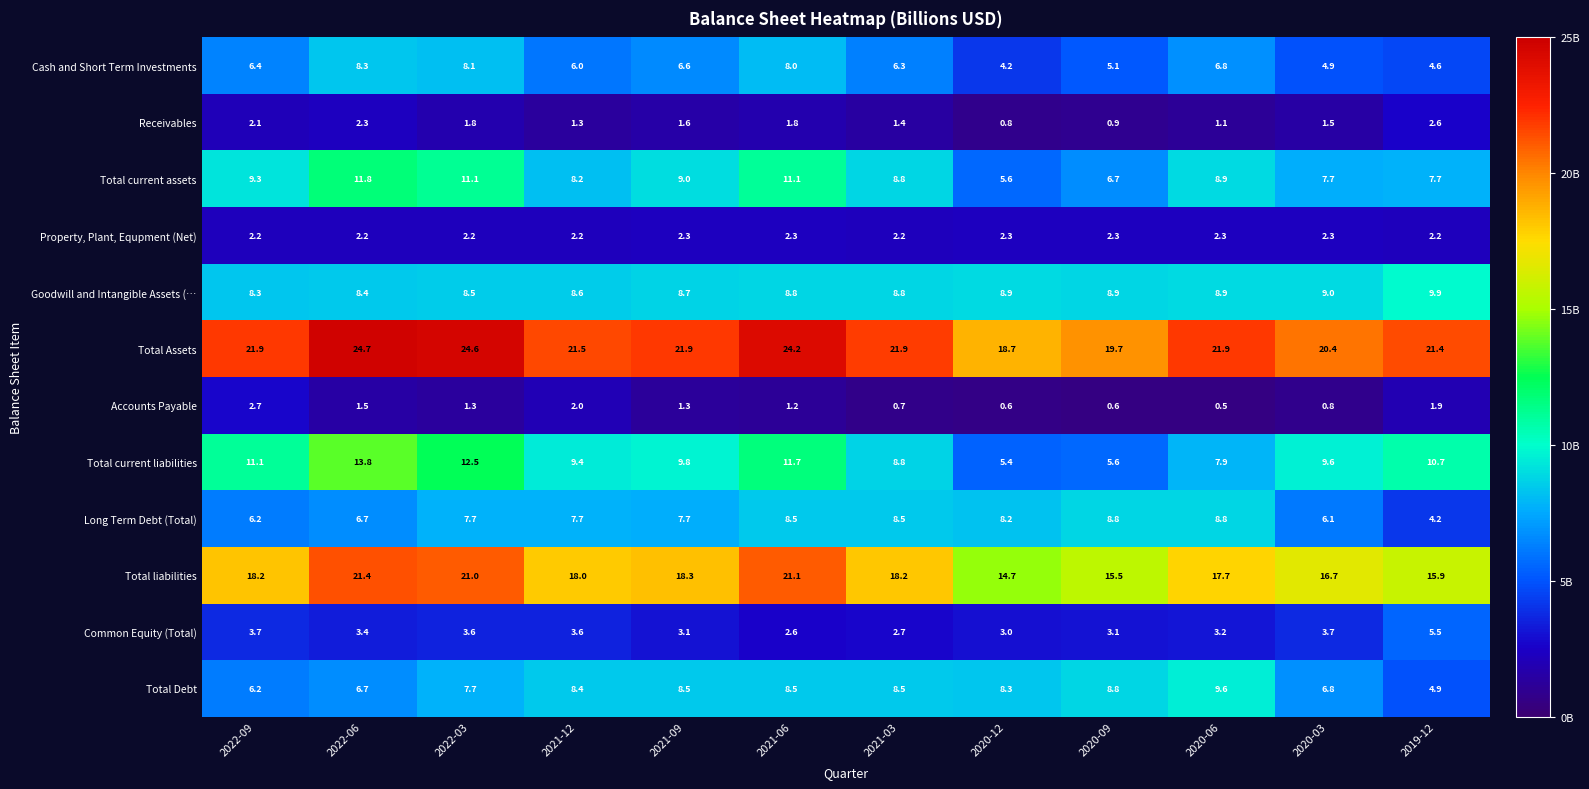

What is the difference between the highest and lowest values at 2021-03?

21.2